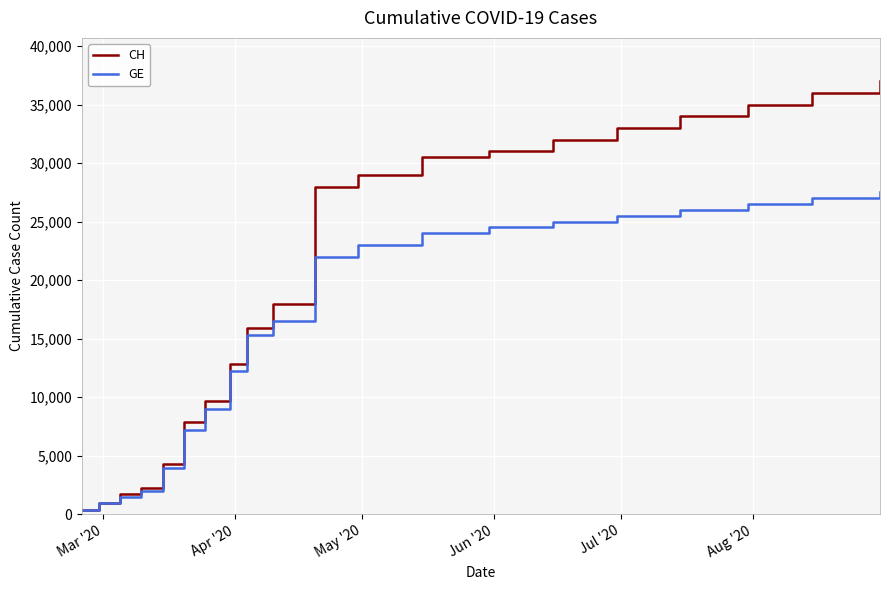

Which series has the largest range (max minus min)?

CH